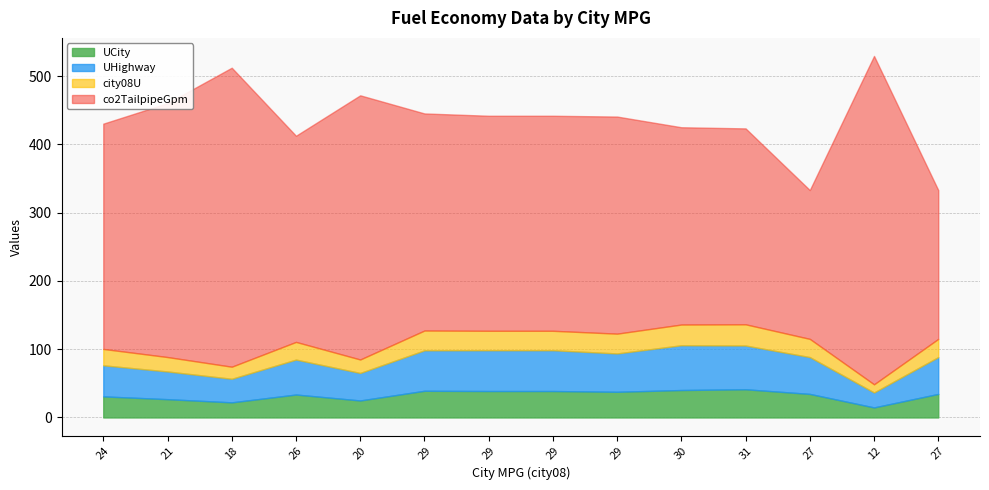

What are all the series names shown in the legend?

UCity, UHighway, city08U, co2TailpipeGpm